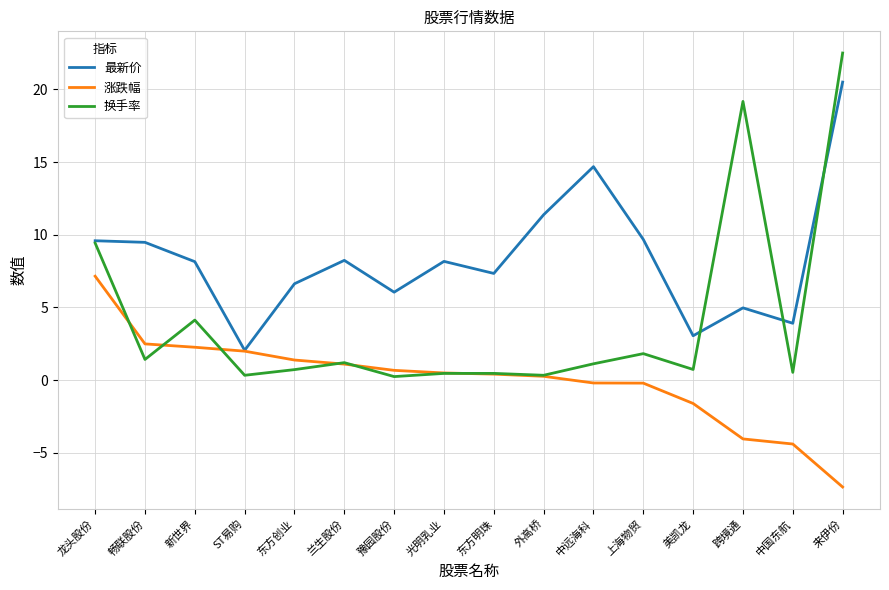

What position from the left is 来伊份?

16